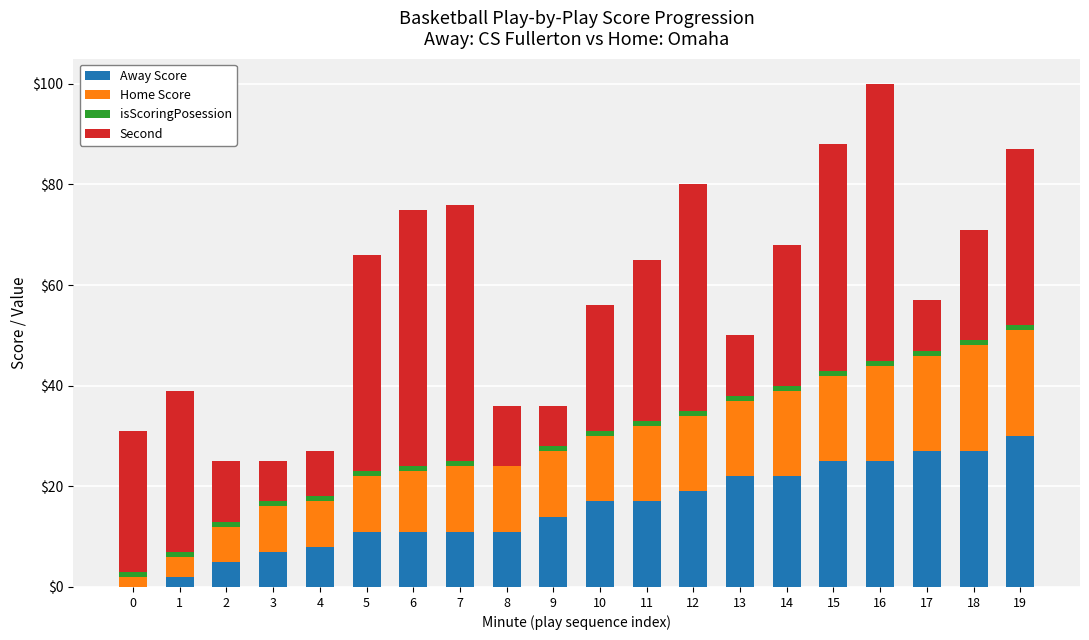

Does the chart contain stacked bars?

Yes